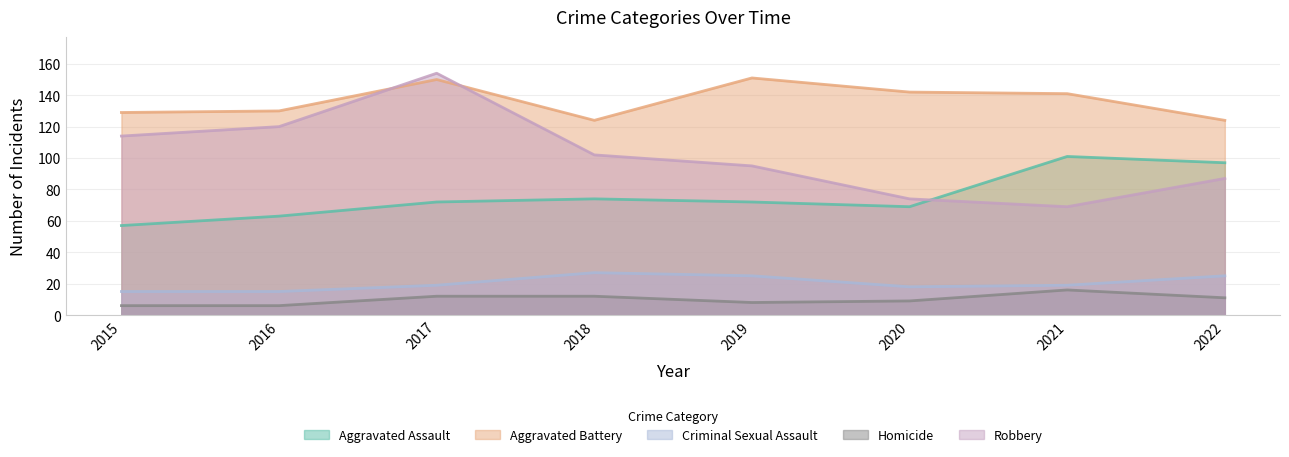

Read the Robbery value at 2021.

69